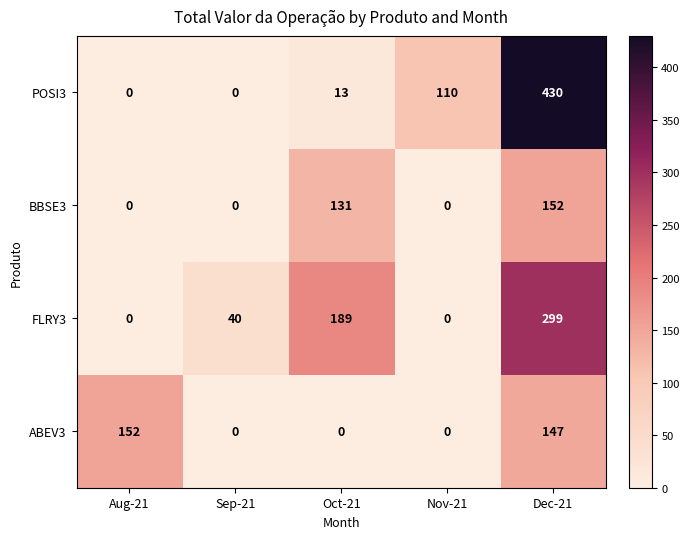

The POSI3 series shows 0 at Aug-21. True or false?

True